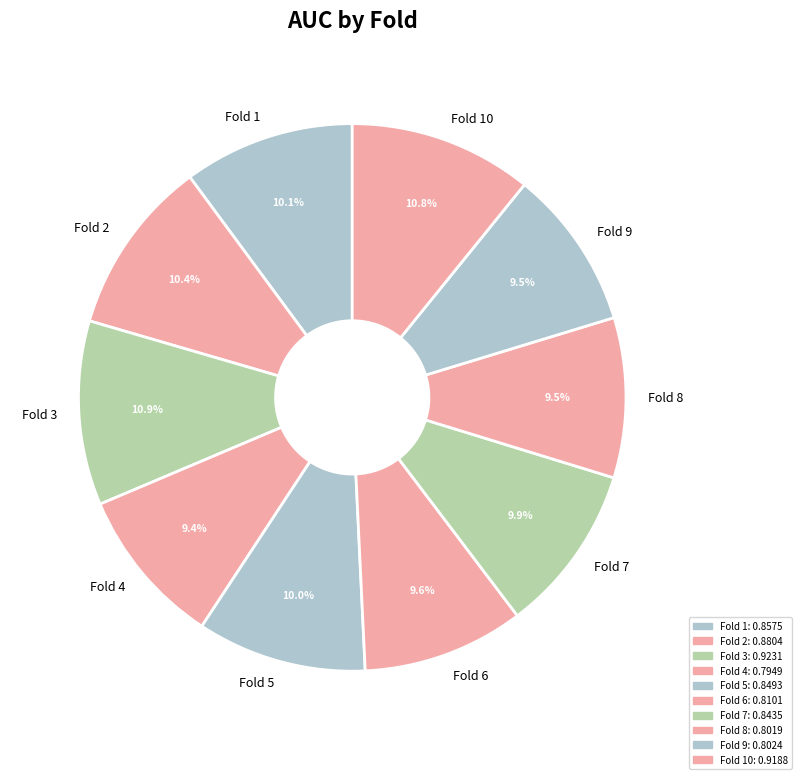

Is there a majority slice in this chart?

No